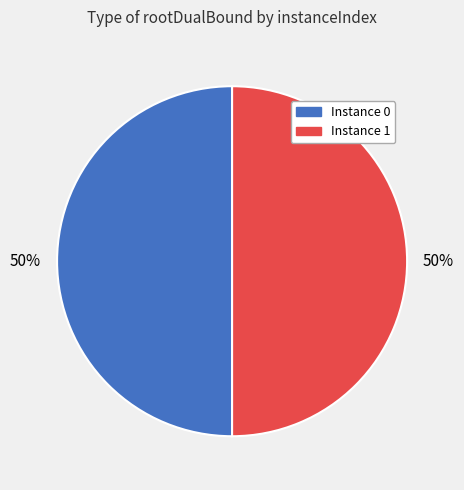

How many slices are in this pie chart?

2